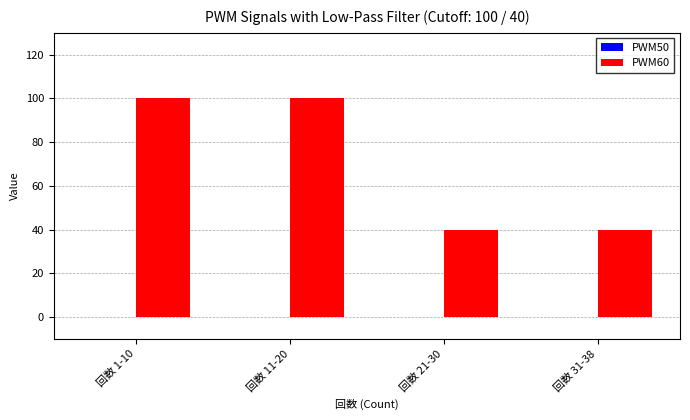

Does the chart contain stacked bars?

No